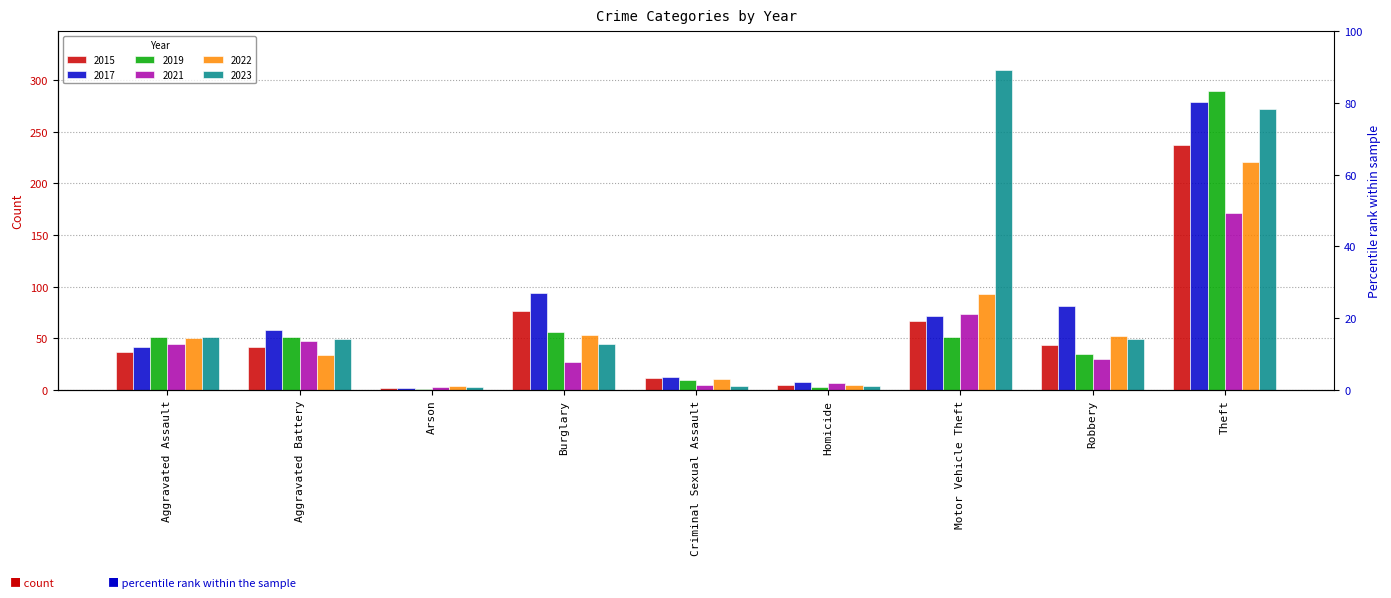

Rank the series at Burglary from lowest to highest value.

2021, 2023, 2022, 2019, 2015, 2017